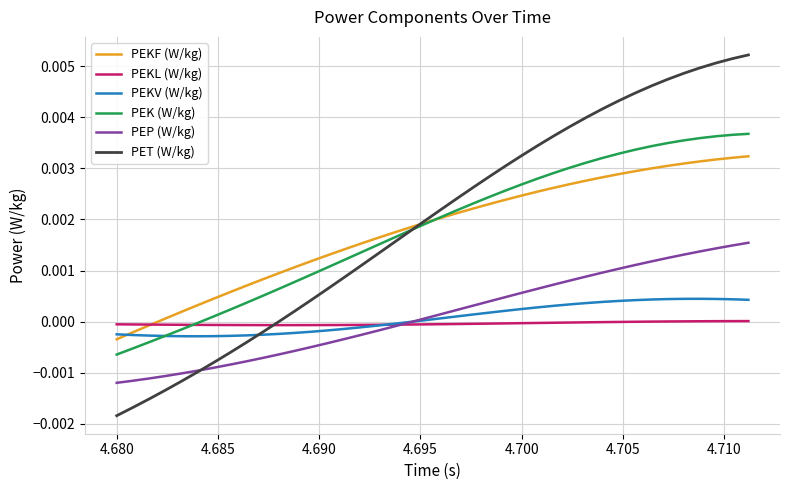

Which series has the widest spread of values?

PET (W/kg)